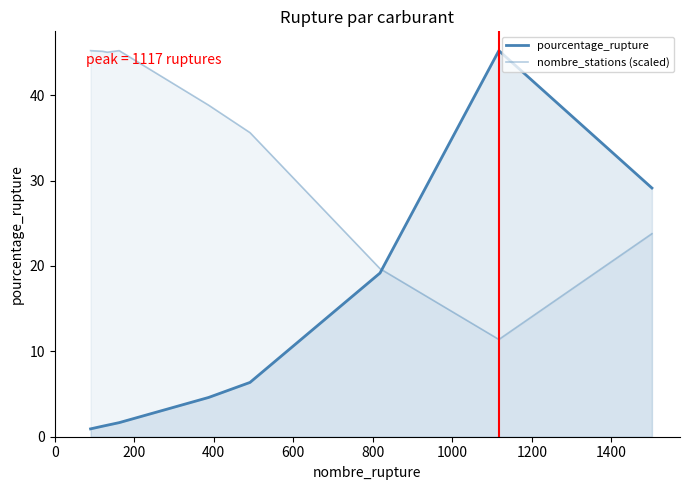

True or false: nombre_stations (scaled) and pourcentage_rupture intersect in this chart.

True